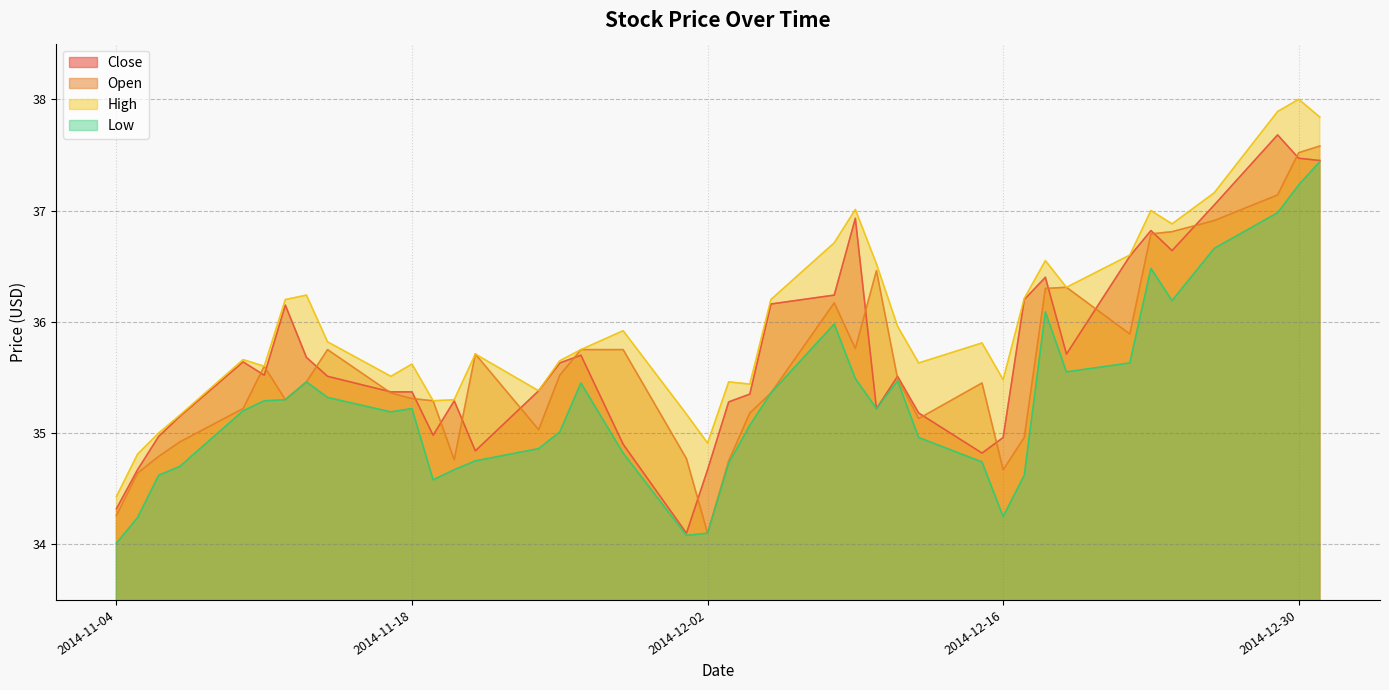

How many data points in Open are above 35?

30